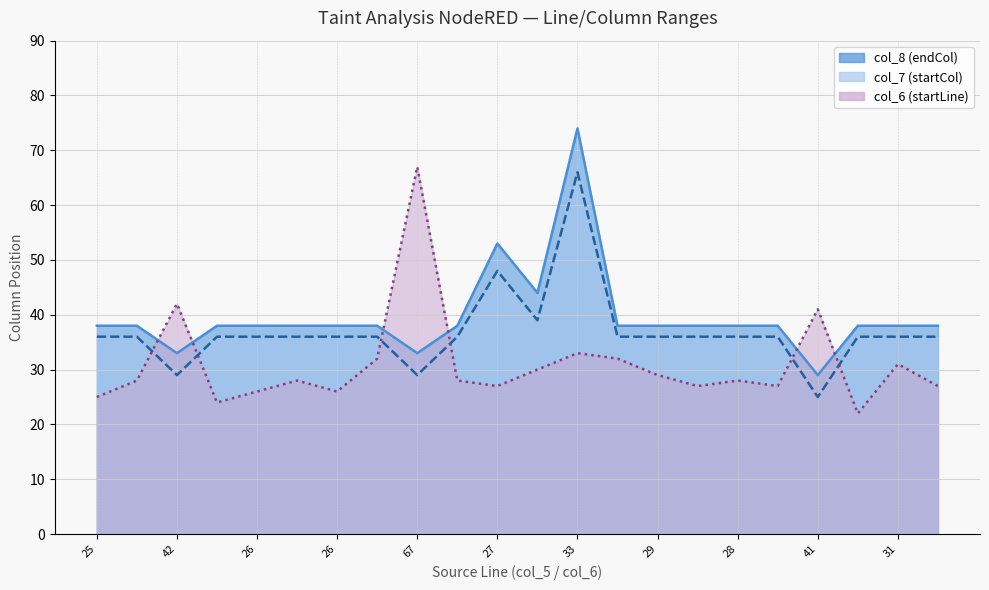

Where do col_8 (endCol) and col_6 (startLine) first cross each other?

28 and 42